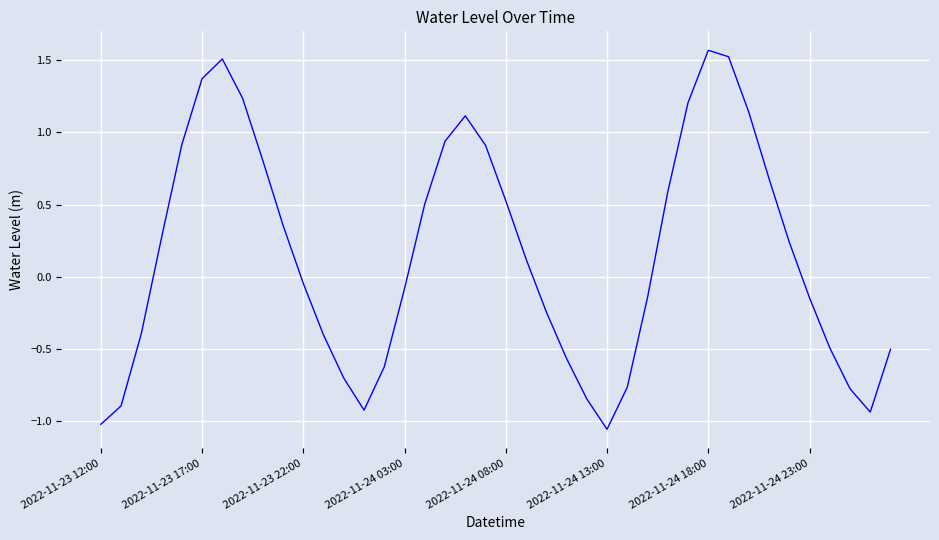

What is the difference between the maximum and minimum values?

2.6